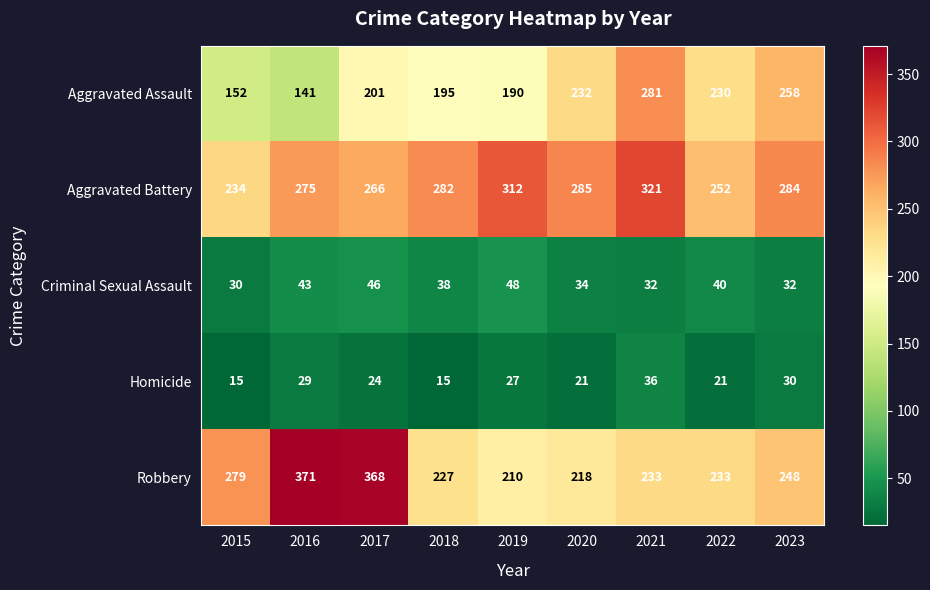

At which label is Robbery closest to 290?

2015